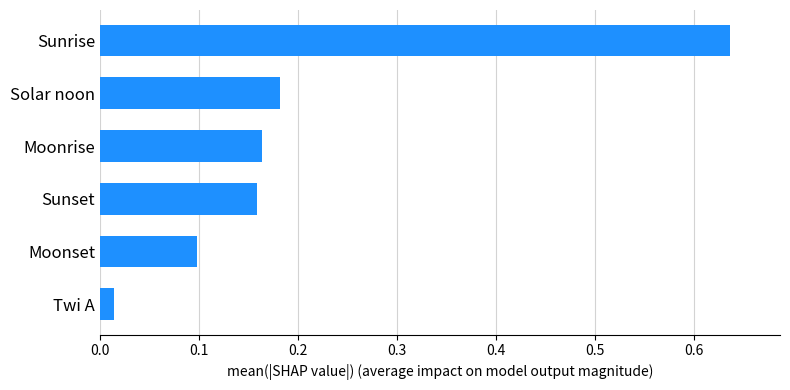

Does the chart contain stacked bars?

No